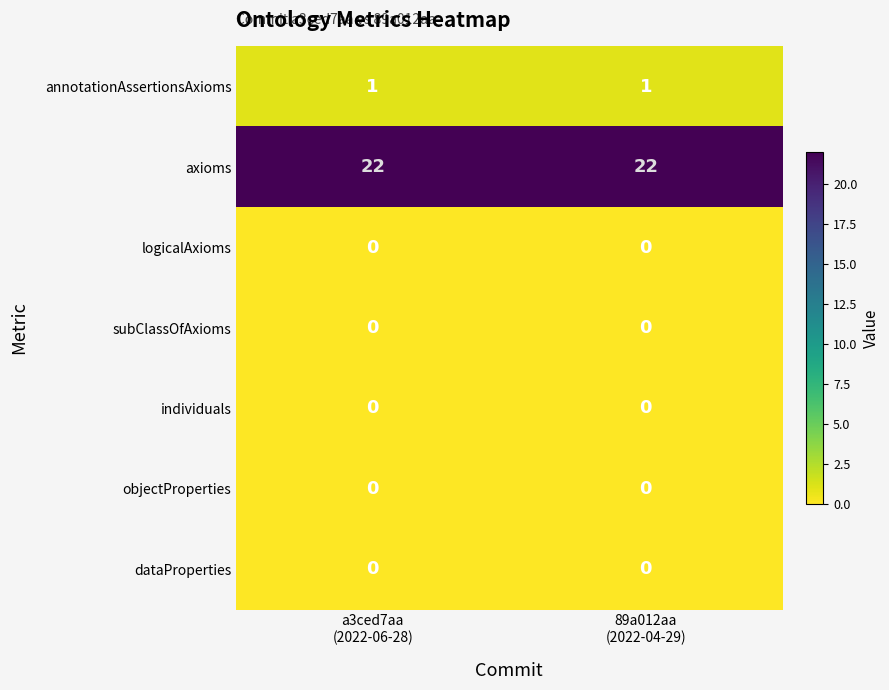

Reading left to right, transcribe all the data shown in this chart.

annotationAssertionsAxioms: 1	1
axioms: 22	22
logicalAxioms: 0	0
subClassOfAxioms: 0	0
individuals: 0	0
objectProperties: 0	0
dataProperties: 0	0